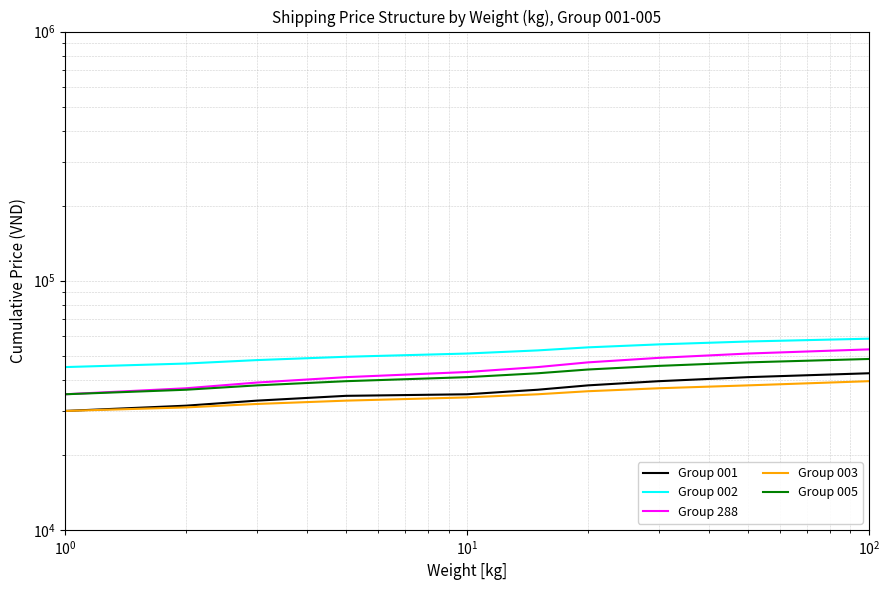

Does the chart have visible grid lines?

Yes